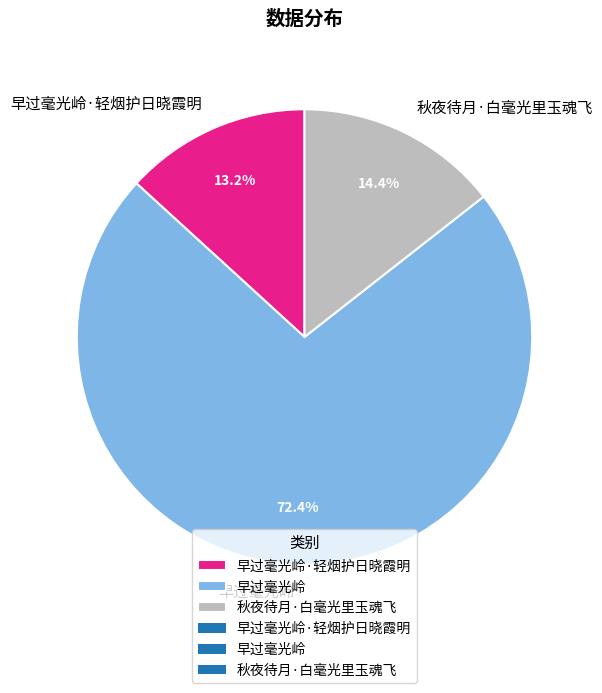

Approximately how many times larger is the value at 秋夜待月·白毫光里玉魂飞 compared to 早过毫光岭·轻烟护日晓霞明?

1.1